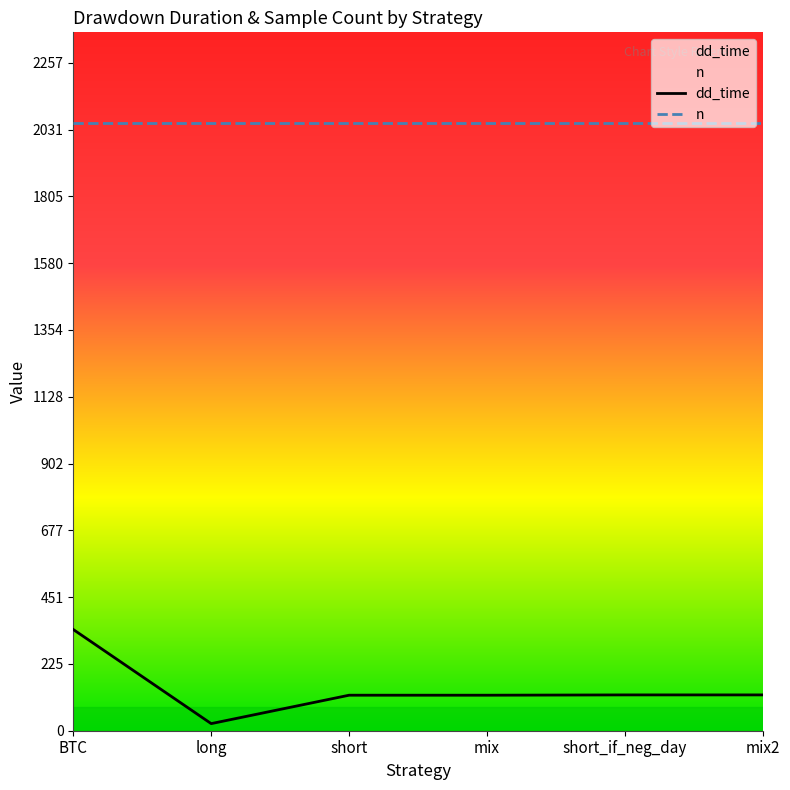

What is the sum of all dd_time values?

848